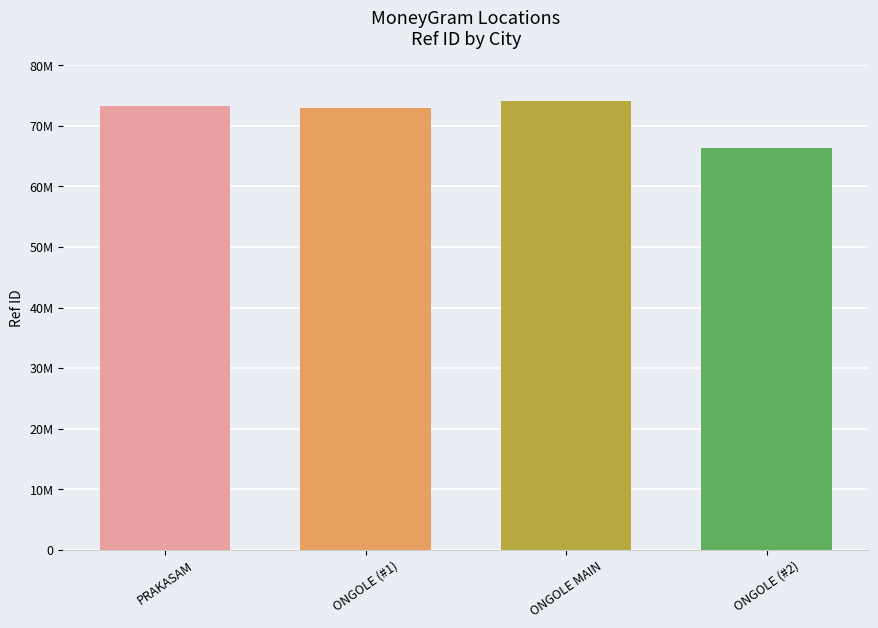

At which label does the data first exceed 73267825?

ONGOLE MAIN